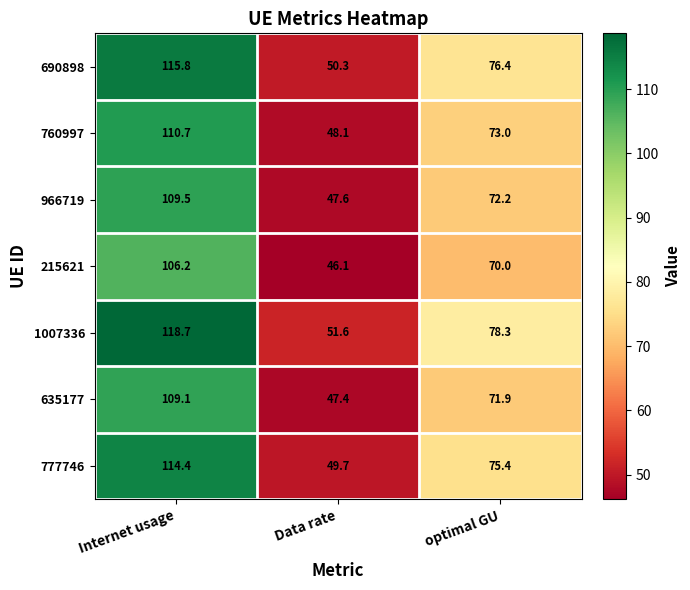

Rank the series at Data rate from lowest to highest value.

215621, 635177, 966719, 760997, 777746, 690898, 1007336